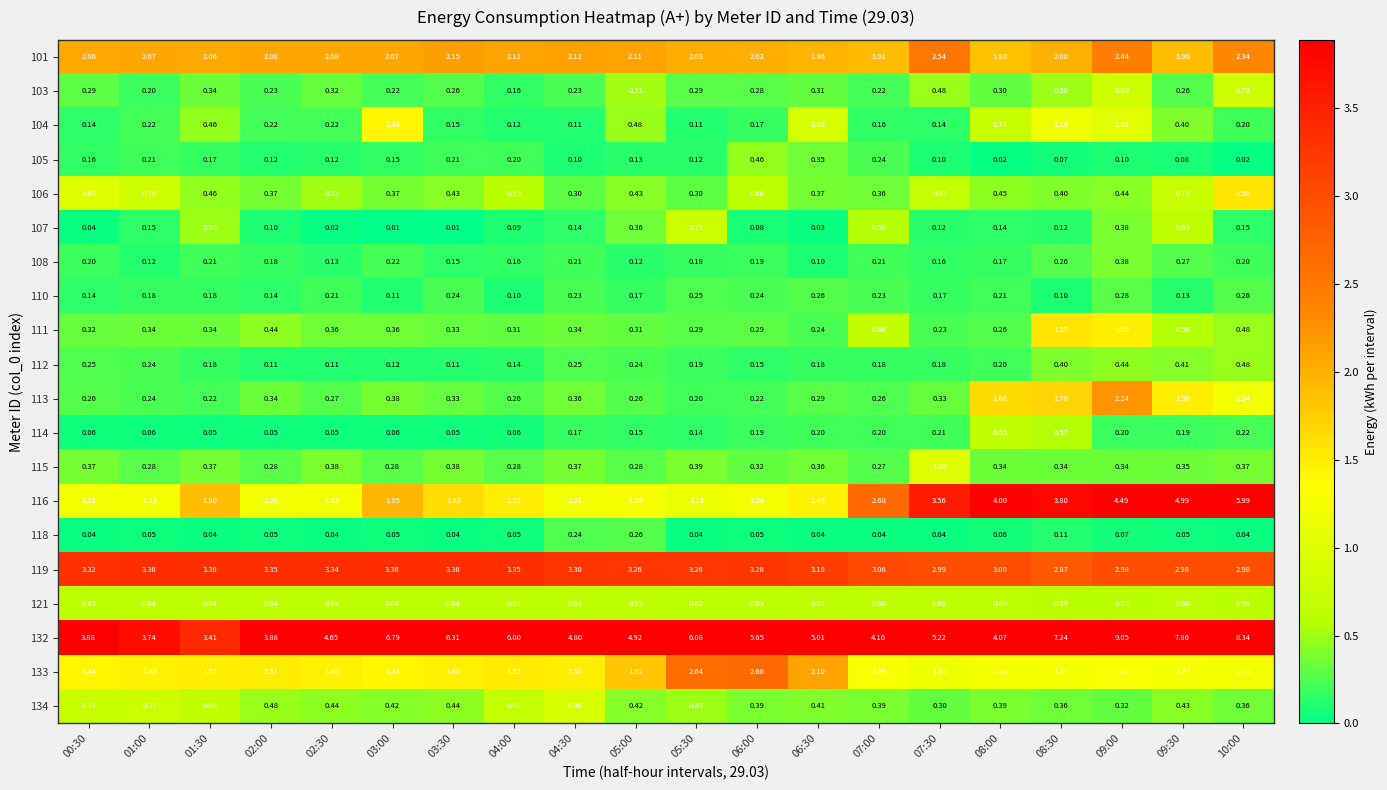

Is the value of 134 at 09:00 greater than the value of 116 at 01:30?

No